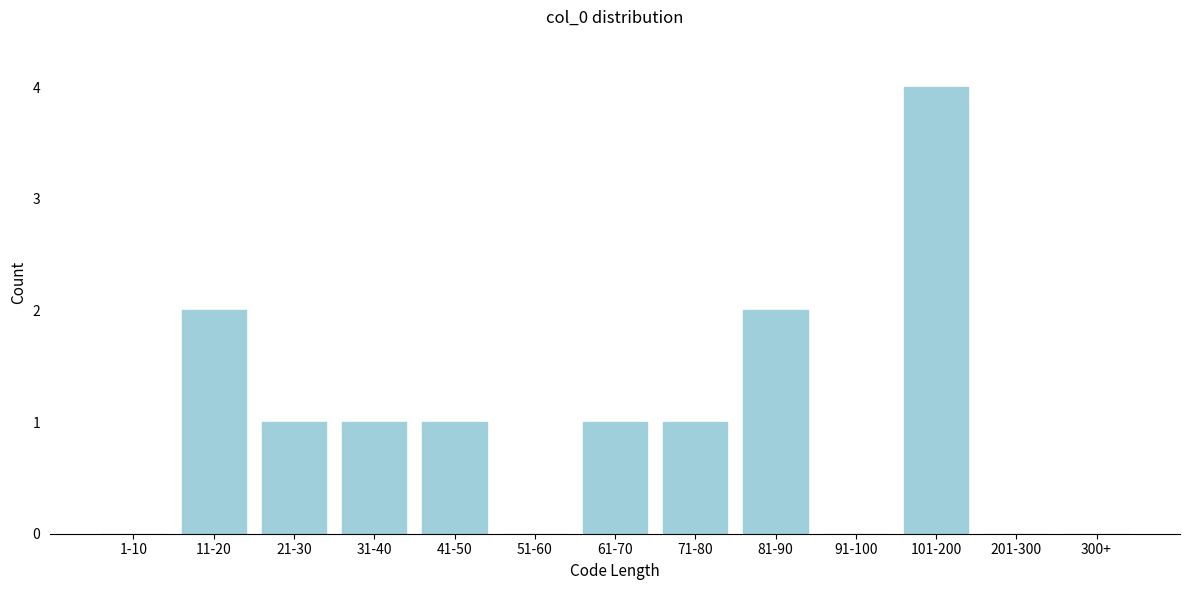

Reading left to right, list all the values displayed in this chart.

1-10=0	11-20=2	21-30=1	31-40=1	41-50=1	51-60=0	61-70=1	71-80=1	81-90=2	91-100=0	101-200=4	201-300=0	300+=0